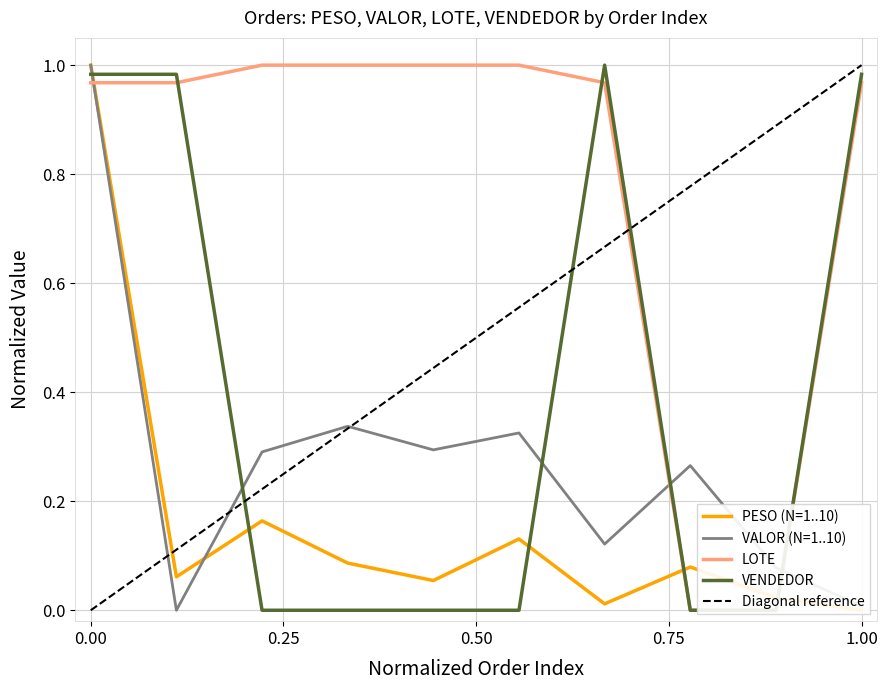

List the series in order of their overall mean, highest first.

LOTE, VENDEDOR, VALOR (N=1..10), PESO (N=1..10)